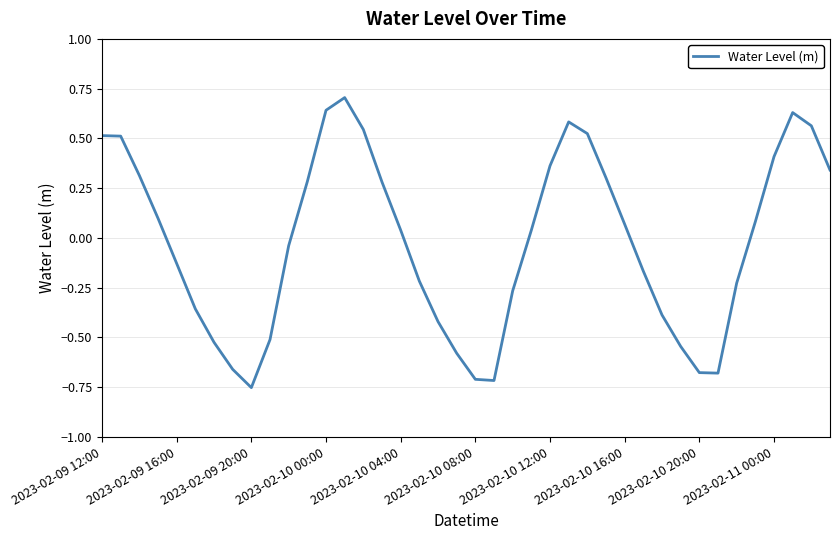

How many values are below 0?

19